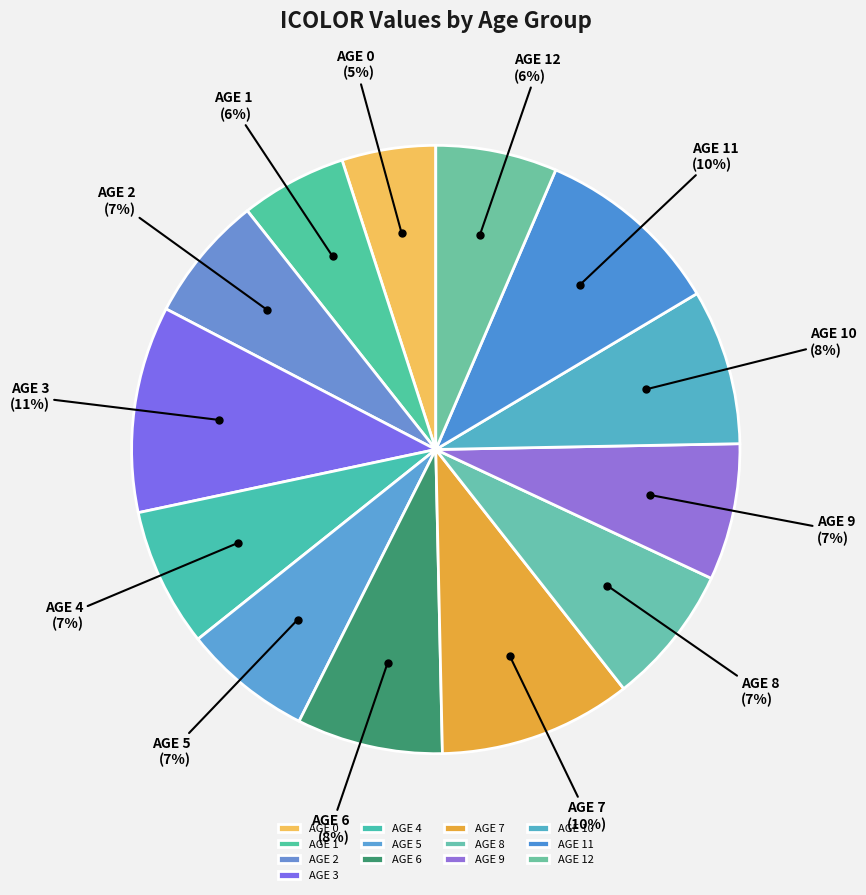

To the nearest percent, what is the combined percentage of AGE 1 and AGE 3?

17%